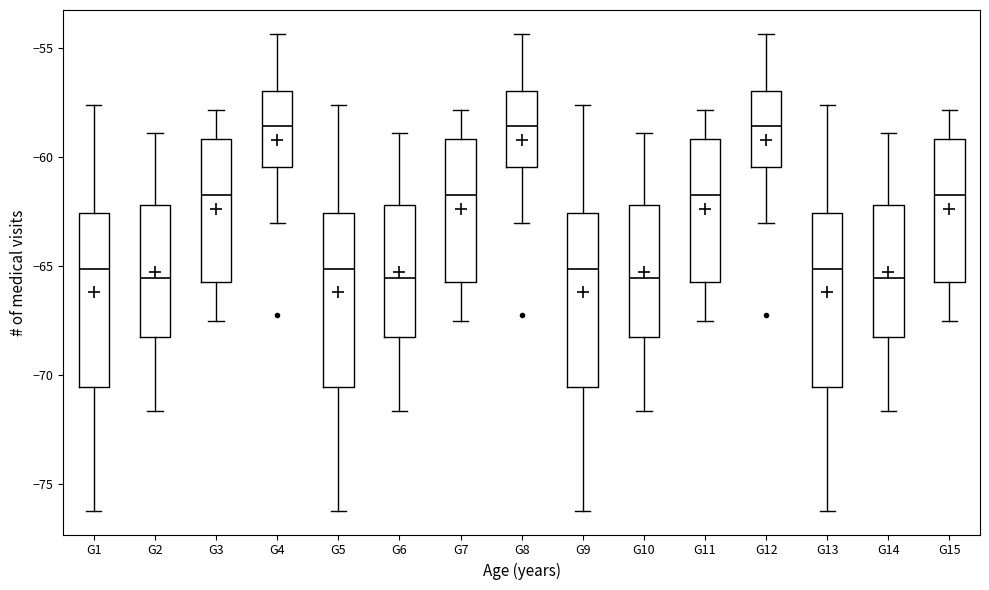

Reading left to right, transcribe this box plot: for each box, give where its median line is, the range the box spans, and where its two whiskers end, as read against the y-axis. The values are not printed on the chart, so give them approximately, as read against the axis.

G1: median -65.0, box -70.5 to -62.5, whiskers -76.0 to -57.5
G2: median -65.5, box -68.5 to -62.0, whiskers -71.5 to -59.0
G3: median -61.5, box -65.5 to -59.0, whiskers -67.5 to -58.0
G4: median -58.5, box -60.5 to -57.0, whiskers -63.0 to -54.5
G5: median -65.0, box -70.5 to -62.5, whiskers -76.0 to -57.5
G6: median -65.5, box -68.5 to -62.0, whiskers -71.5 to -59.0
G7: median -61.5, box -65.5 to -59.0, whiskers -67.5 to -58.0
G8: median -58.5, box -60.5 to -57.0, whiskers -63.0 to -54.5
G9: median -65.0, box -70.5 to -62.5, whiskers -76.0 to -57.5
G10: median -65.5, box -68.5 to -62.0, whiskers -71.5 to -59.0
G11: median -61.5, box -65.5 to -59.0, whiskers -67.5 to -58.0
G12: median -58.5, box -60.5 to -57.0, whiskers -63.0 to -54.5
G13: median -65.0, box -70.5 to -62.5, whiskers -76.0 to -57.5
G14: median -65.5, box -68.5 to -62.0, whiskers -71.5 to -59.0
G15: median -61.5, box -65.5 to -59.0, whiskers -67.5 to -58.0